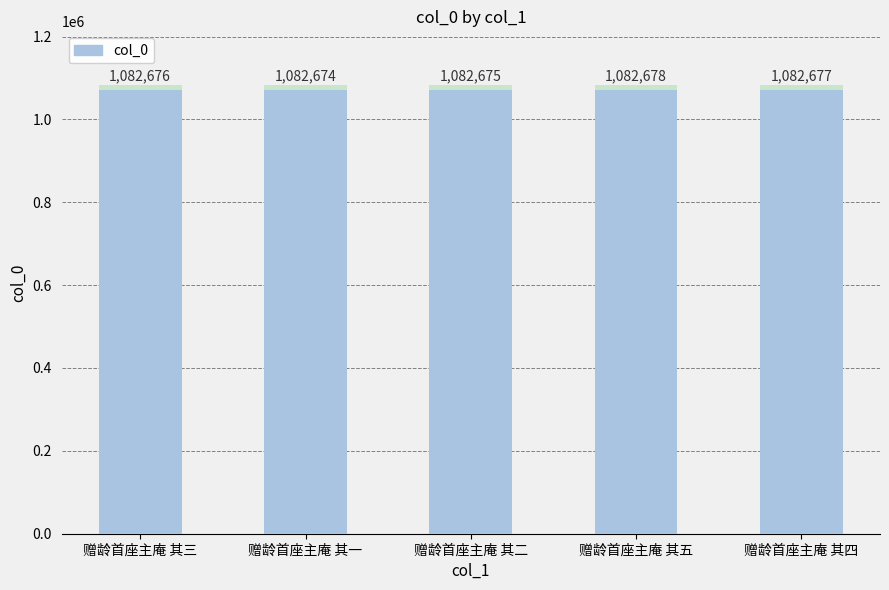

The chart shows a value of 1082678 at 赠龄首座主庵 其五. True or false?

True